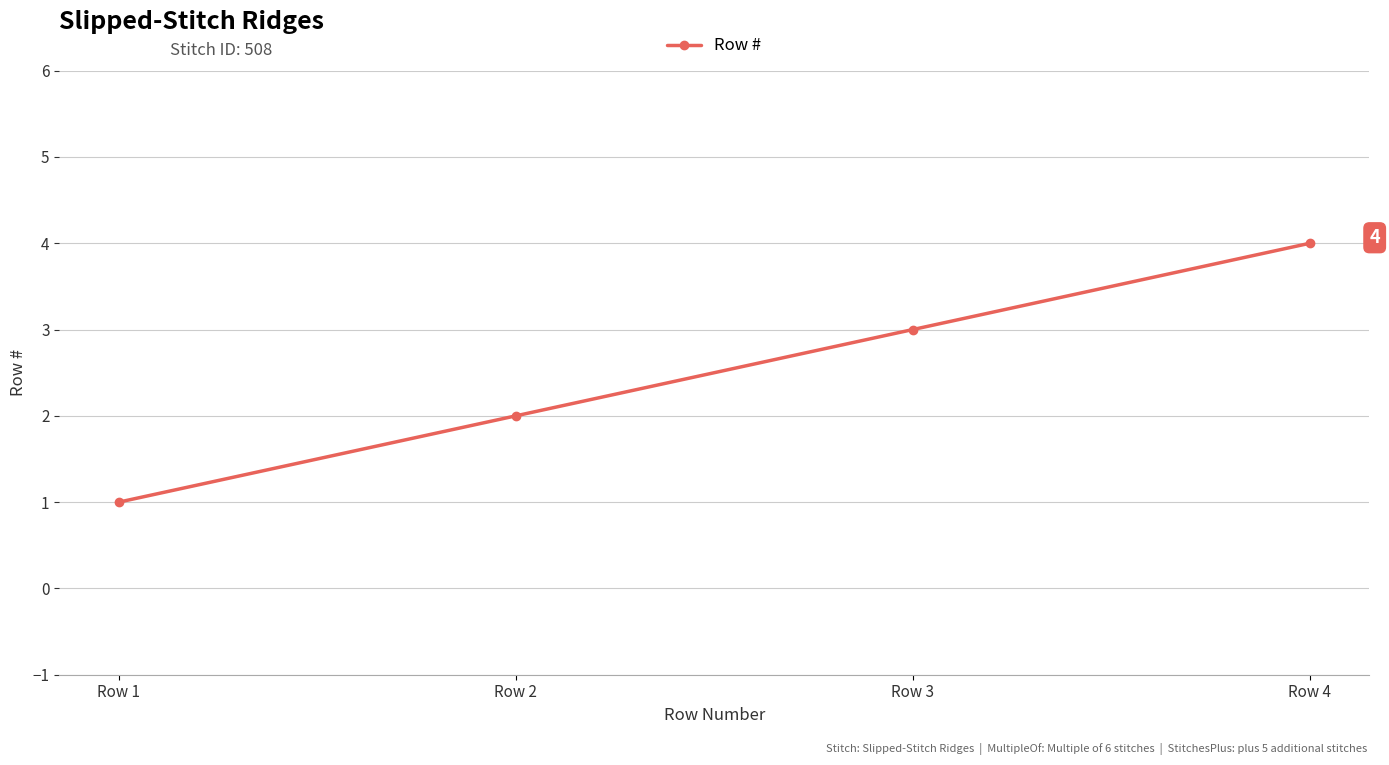

What is the sum of all values?

10